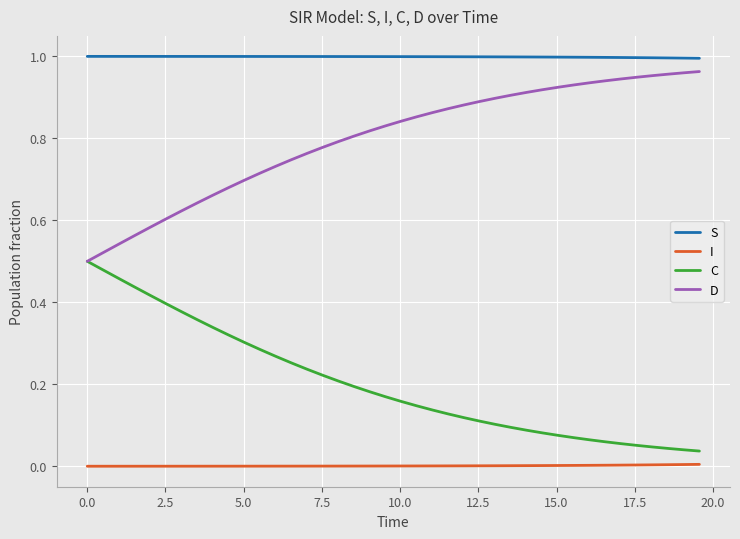

True or false: D and I cross at least once.

False